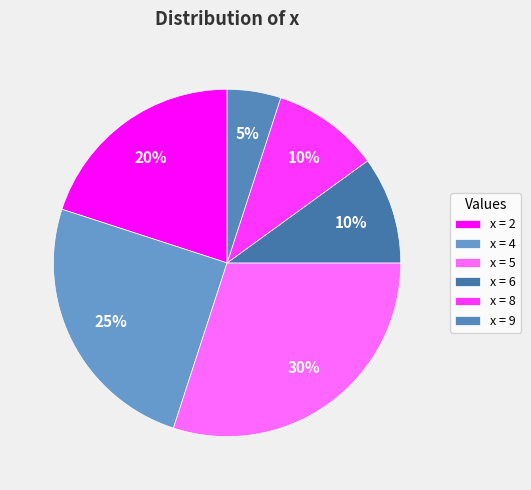

How many slices are in this pie chart?

6